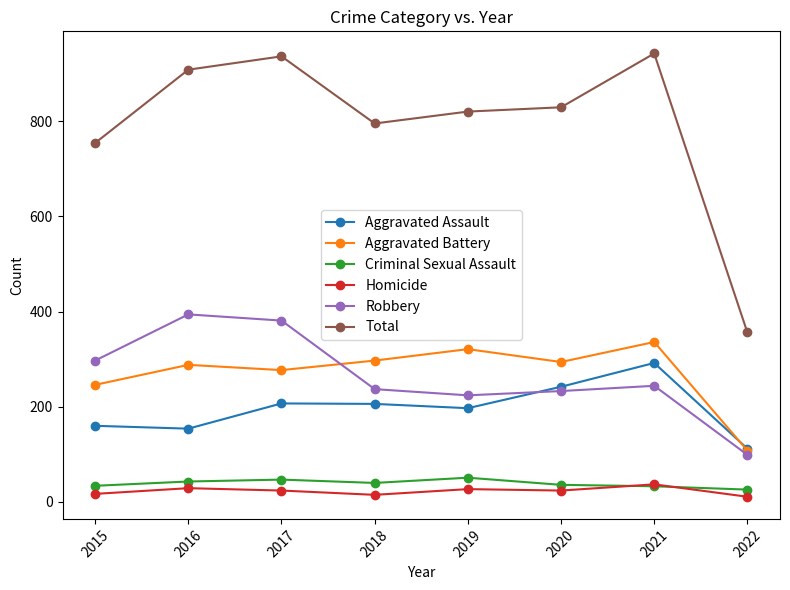

How many distinct data groups are displayed?

6